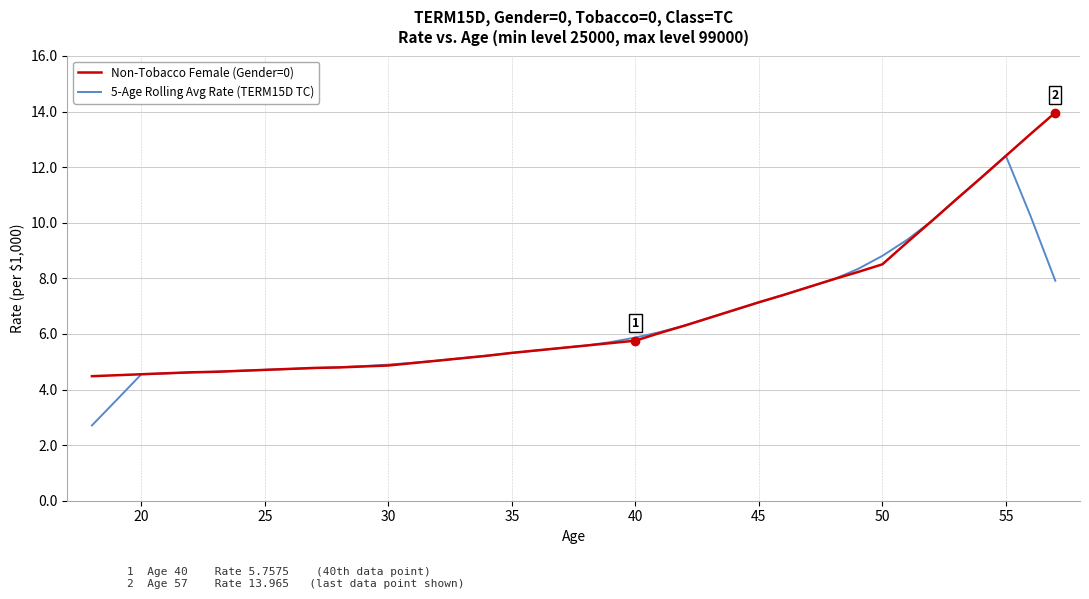

Is this an area chart (filled region under the line)?

No